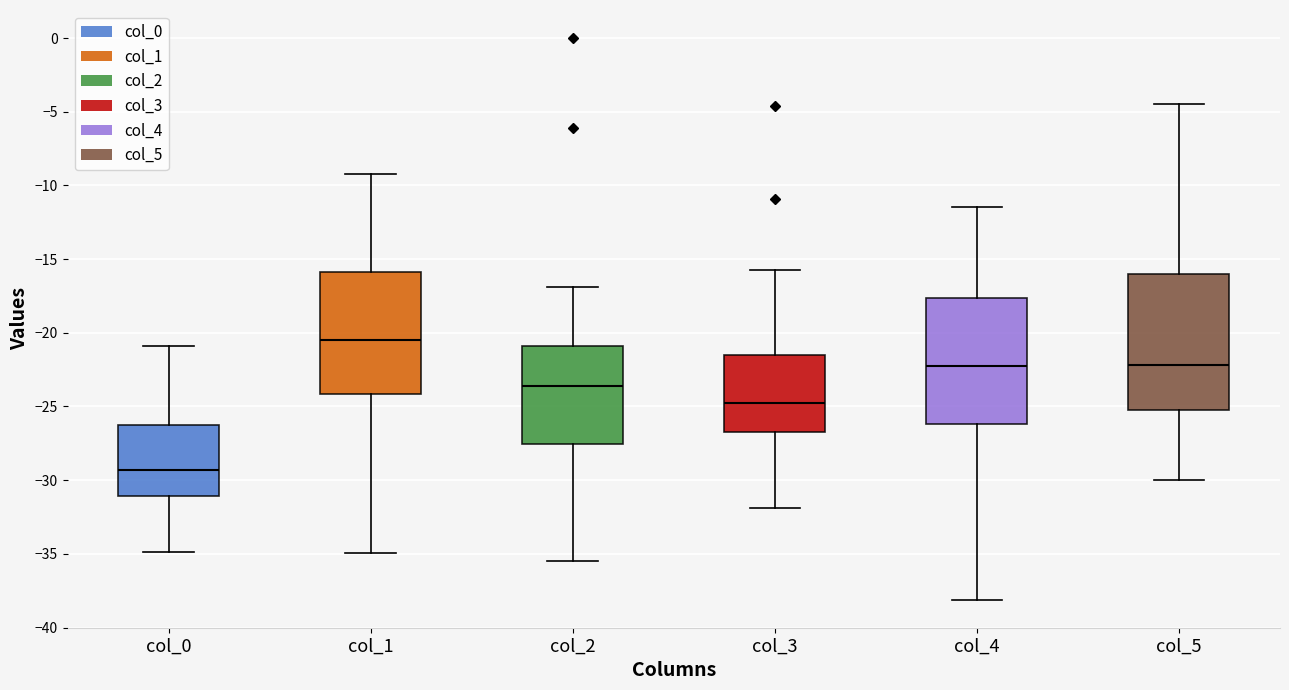

Which box's median line is the lowest?

col_0